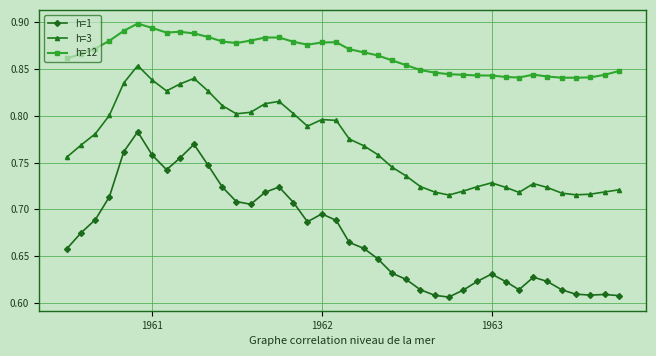

True or false: h=3 and h=12 cross at least once.

False